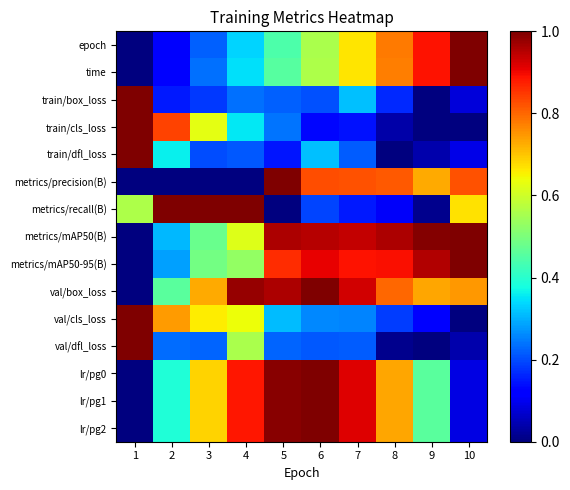

Reading left to right, transcribe all the data shown in this chart.

epoch: 1=0.0	2=0.1	3=0.2	4=0.3	5=0.4	6=0.6	7=0.7	8=0.8	9=0.9	10=1.0
time: 1=0.0	2=0.1	3=0.2	4=0.3	5=0.5	6=0.6	7=0.7	8=0.8	9=0.9	10=1.0
train/box_loss: 1=1.0	2=0.2	3=0.2	4=0.2	5=0.2	6=0.2	7=0.3	8=0.2	9=0.0	10=0.1
train/cls_loss: 1=1.0	2=0.8	3=0.6	4=0.4	5=0.2	6=0.1	7=0.1	8=0.0	9=0.0	10=0.0
train/dfl_loss: 1=1.0	2=0.4	3=0.2	4=0.2	5=0.1	6=0.3	7=0.2	8=0.0	9=0.0	10=0.1
metrics/precision(B): 1=0.0	2=0.0	3=0.0	4=0.0	5=1.0	6=0.8	7=0.8	8=0.8	9=0.7	10=0.8
metrics/recall(B): 1=0.6	2=1.0	3=1.0	4=1.0	5=0.0	6=0.2	7=0.2	8=0.1	9=0.0	10=0.7
metrics/mAP50(B): 1=0.0	2=0.3	3=0.5	4=0.6	5=1.0	6=0.9	7=0.9	8=1.0	9=1.0	10=1.0
metrics/mAP50-95(B): 1=0.0	2=0.3	3=0.5	4=0.5	5=0.9	6=0.9	7=0.9	8=0.9	9=1.0	10=1.0
val/box_loss: 1=0.0	2=0.5	3=0.7	4=1.0	5=1.0	6=1.0	7=0.9	8=0.8	9=0.7	10=0.7
val/cls_loss: 1=1.0	2=0.7	3=0.7	4=0.6	5=0.3	6=0.3	7=0.3	8=0.2	9=0.1	10=0.0
val/dfl_loss: 1=1.0	2=0.2	3=0.2	4=0.6	5=0.2	6=0.2	7=0.2	8=0.0	9=0.0	10=0.0
lr/pg0: 1=0.0	2=0.4	3=0.7	4=0.9	5=1.0	6=1.0	7=0.9	8=0.7	9=0.5	10=0.1
lr/pg1: 1=0.0	2=0.4	3=0.7	4=0.9	5=1.0	6=1.0	7=0.9	8=0.7	9=0.5	10=0.1
lr/pg2: 1=0.0	2=0.4	3=0.7	4=0.9	5=1.0	6=1.0	7=0.9	8=0.7	9=0.5	10=0.1